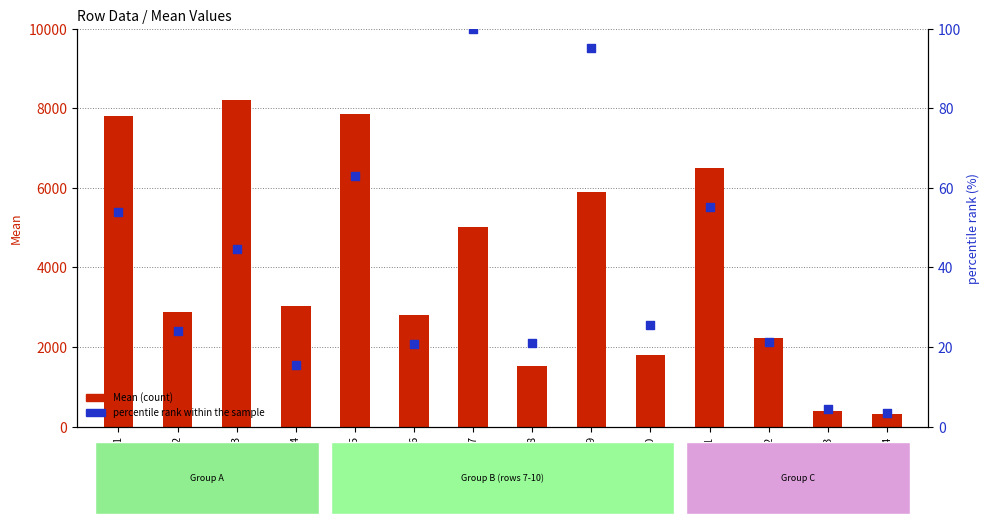

Is the value of percentile rank within the sample at 12 greater than the value of Mean (count) at 6?

No